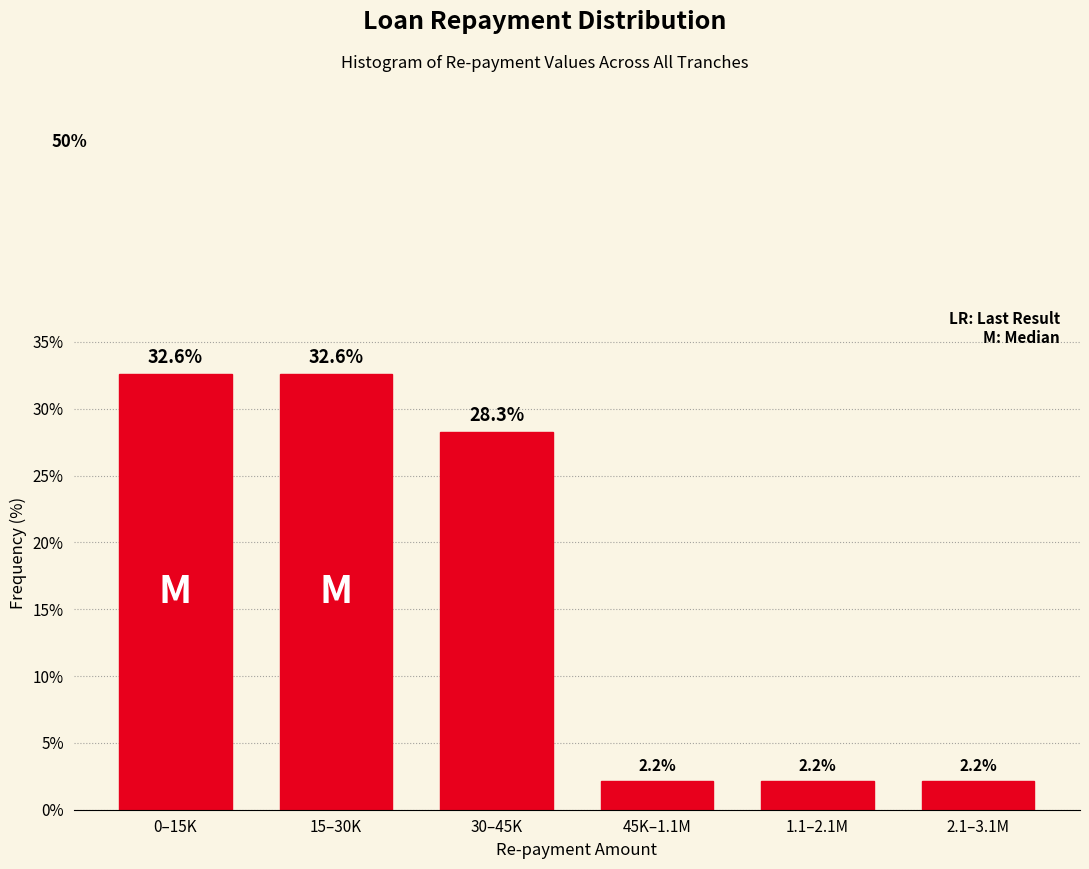

Reading right to left, what are all the values shown in this chart?

2.2	2.2	2.2	28.3	32.6	32.6